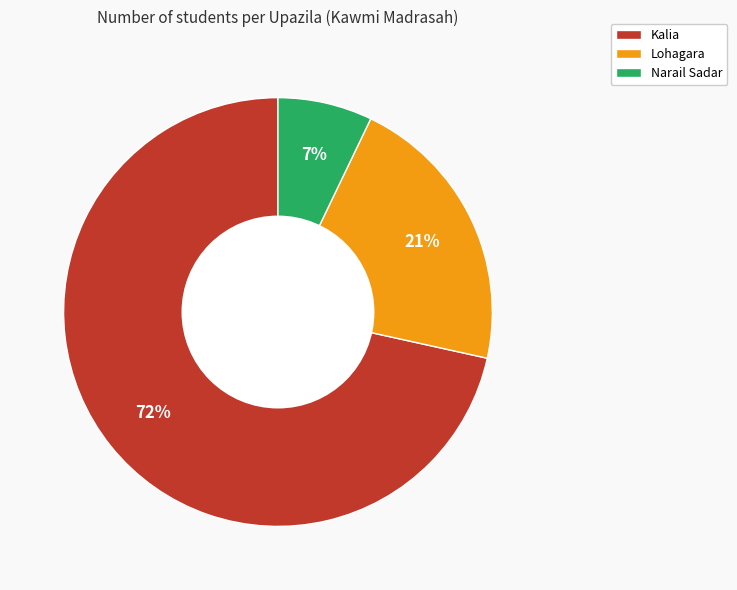

Rank the categories by value from lowest to highest.

Narail Sadar, Lohagara, Kalia